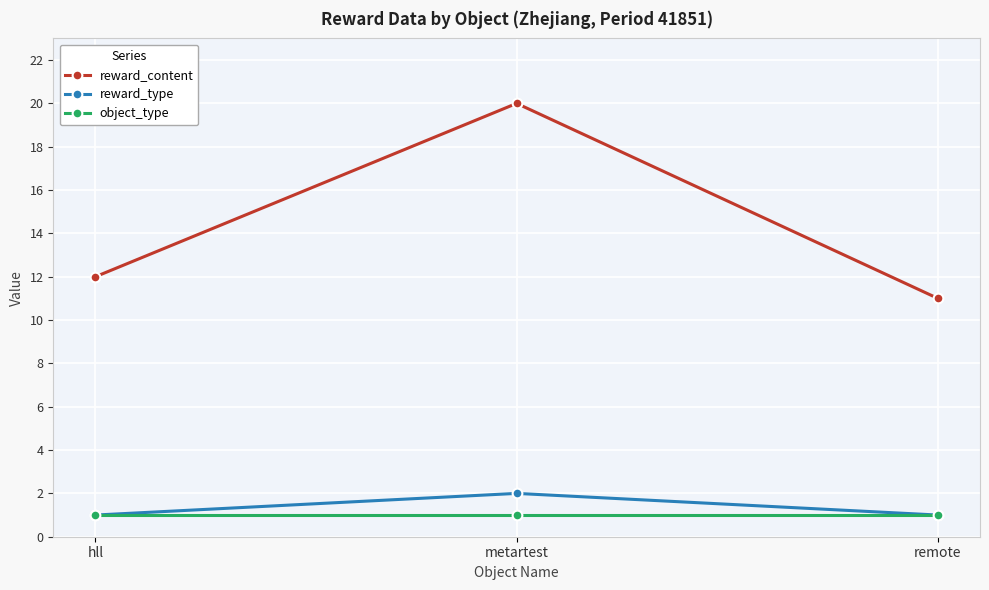

At which category is the sum across all series the highest?

metartest